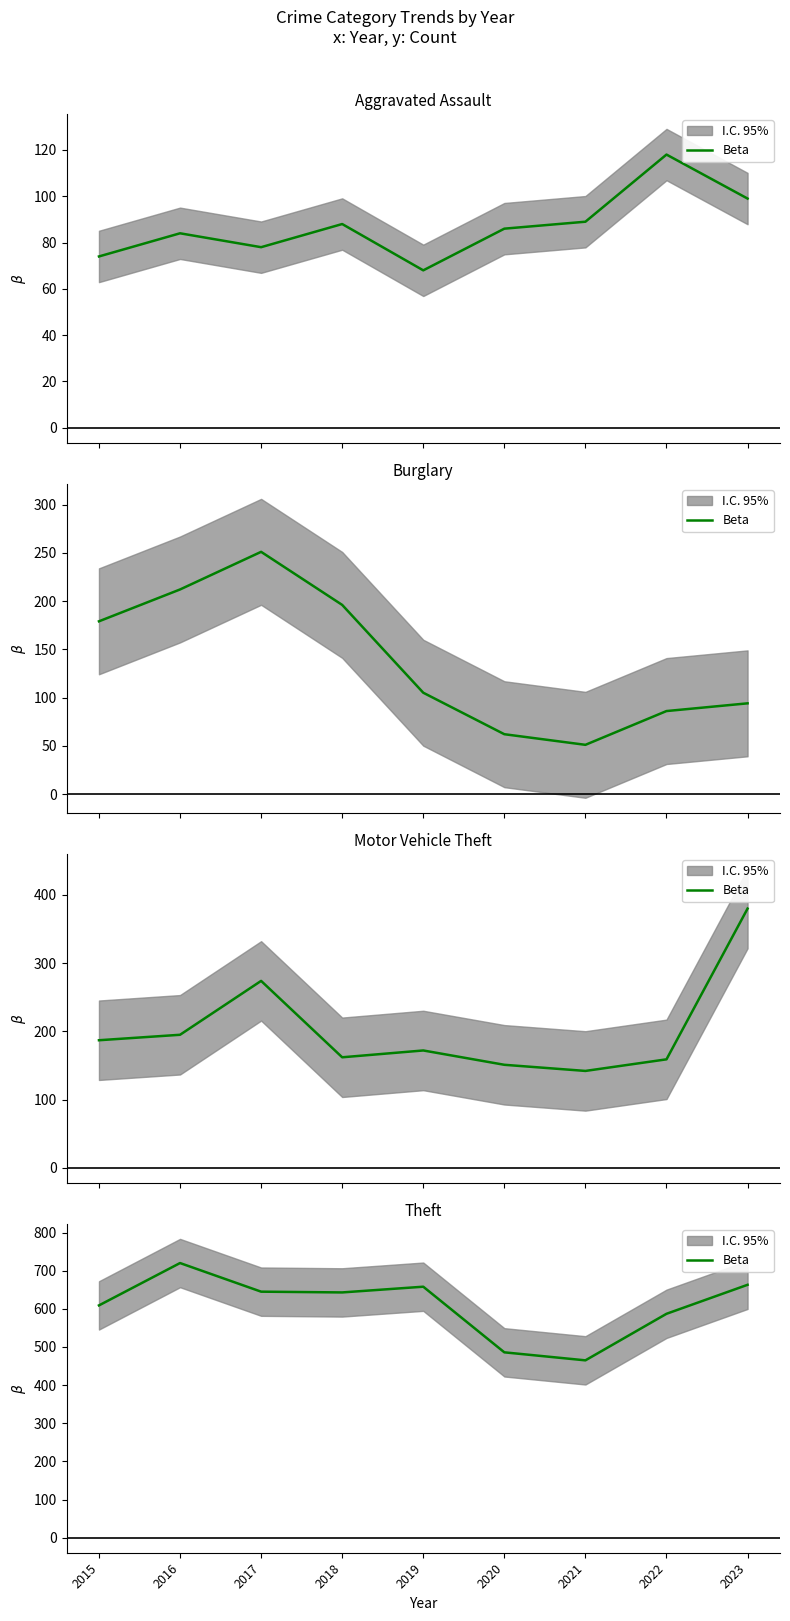

How many categories are shown in the chart?

9